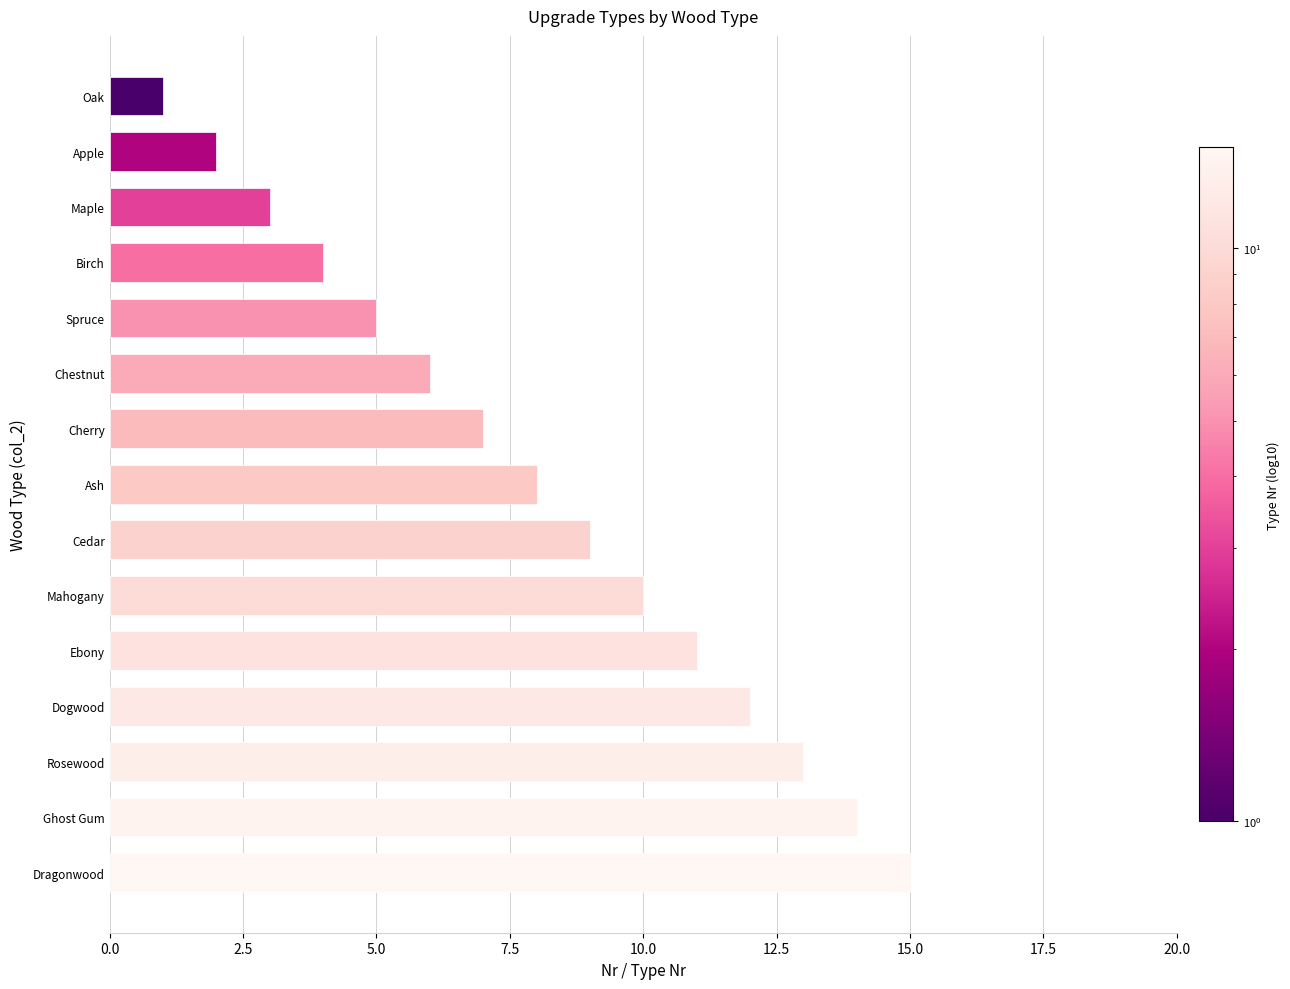

Approximately how many times larger is the value at Ash compared to Ghost Gum?

0.6